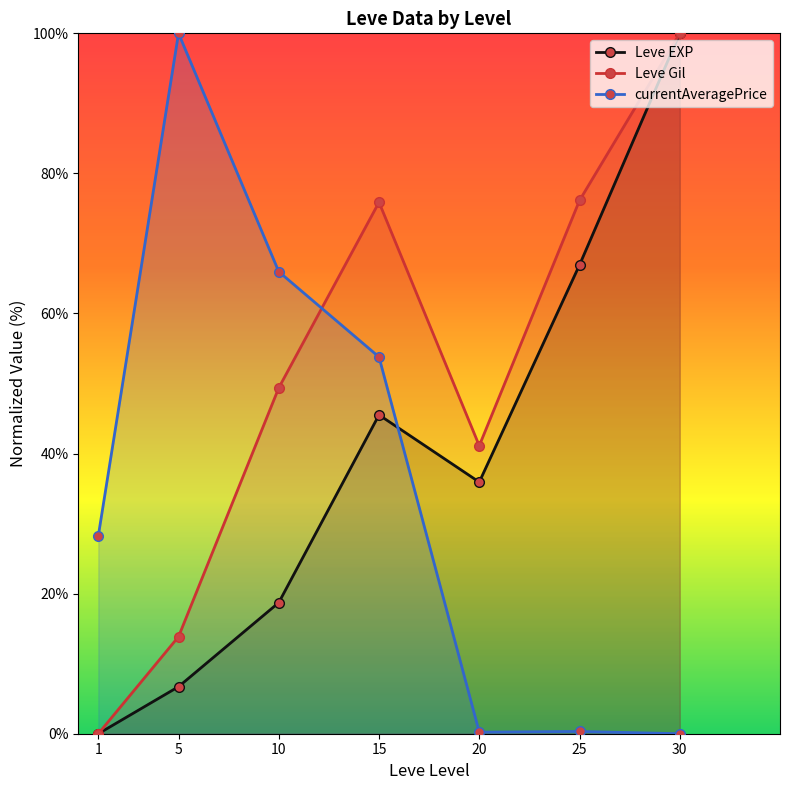

Reading right to left, transcribe all the data shown in this chart.

Leve EXP: 30=100.0	25=66.9	20=35.9	15=45.5	10=18.7	5=6.7	1=0.0
Leve Gil: 30=100.0	25=76.1	20=41.1	15=75.9	10=49.4	5=13.9	1=0.0
currentAveragePrice: 30=0.0	25=0.3	20=0.2	15=53.8	10=66.0	5=100.0	1=28.3